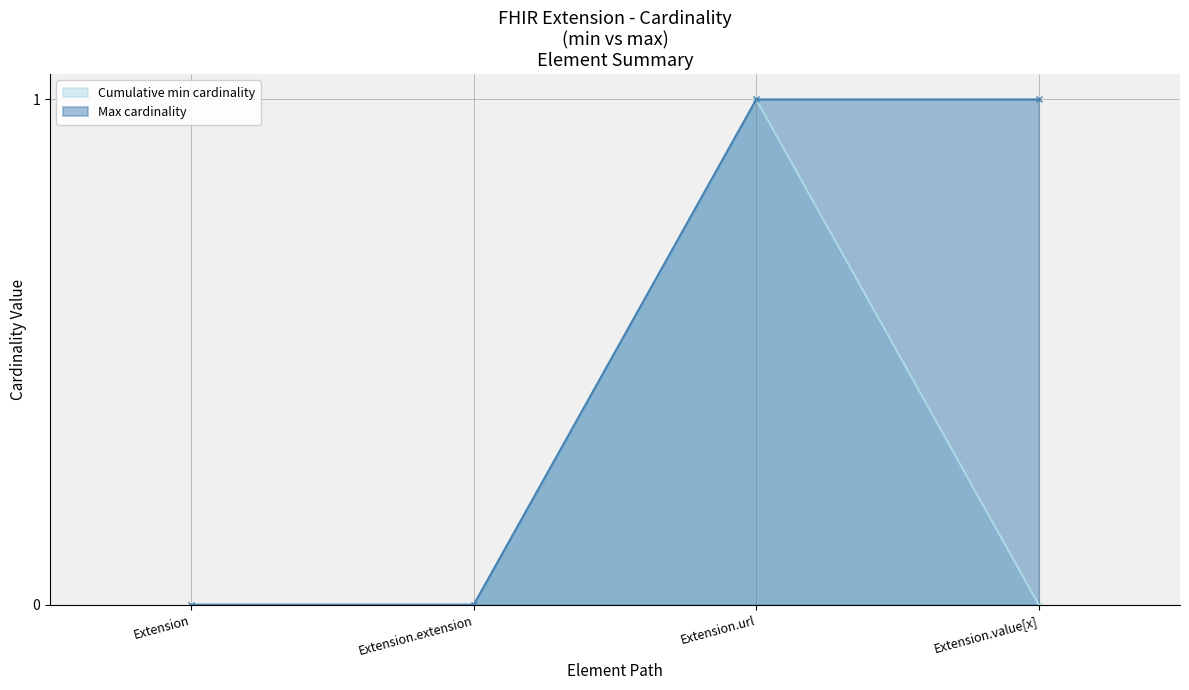

How many categories are shown in the chart?

4